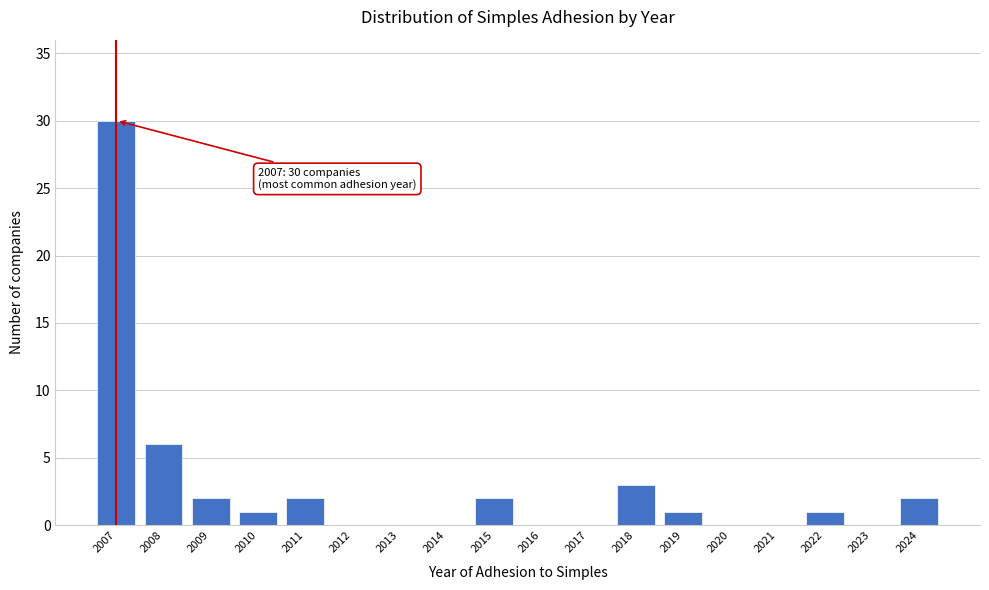

Reading right to left, transcribe all the data shown in this chart.

2024=2	2023=0	2022=1	2021=0	2020=0	2019=1	2018=3	2017=0	2016=0	2015=2	2014=0	2013=0	2012=0	2011=2	2010=1	2009=2	2008=6	2007=30